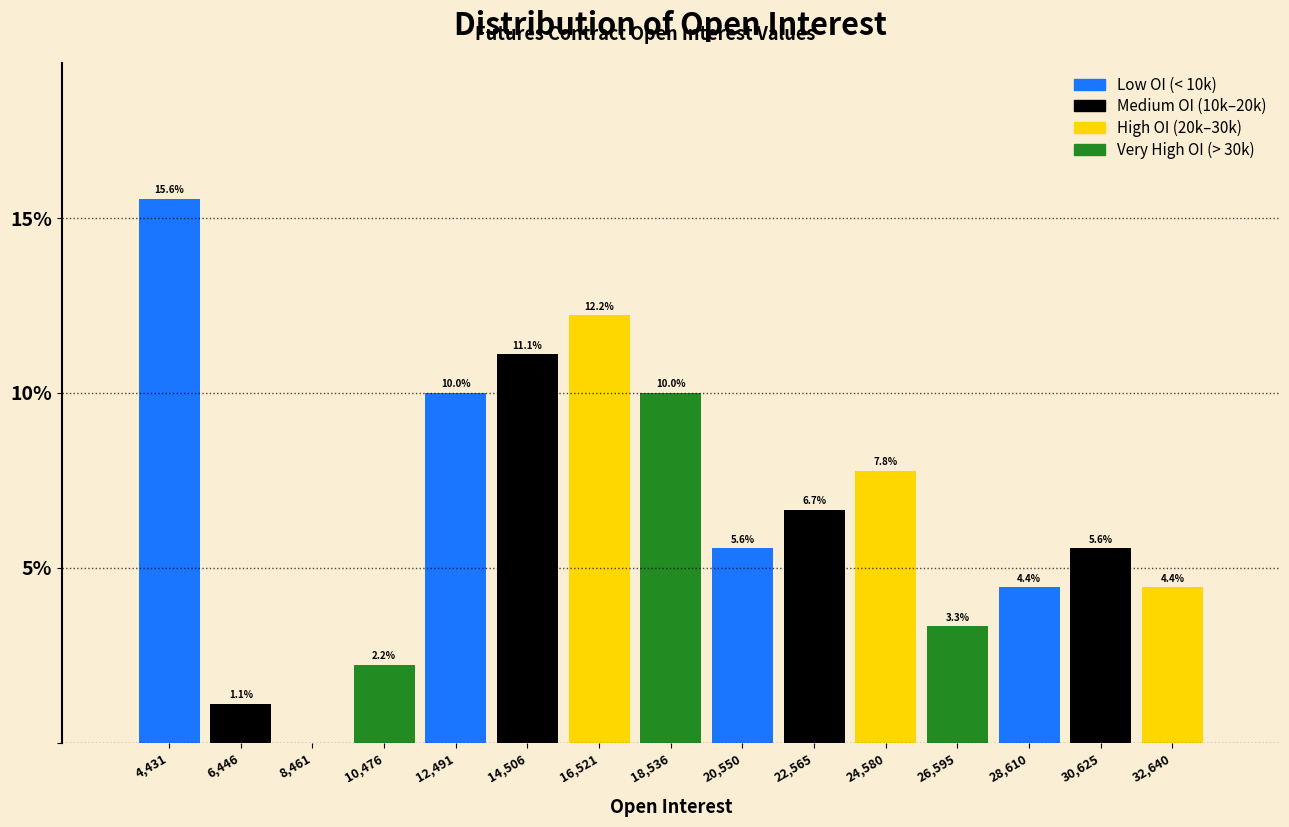

Which range on the x-axis has the tallest bar?

3500 to 5500